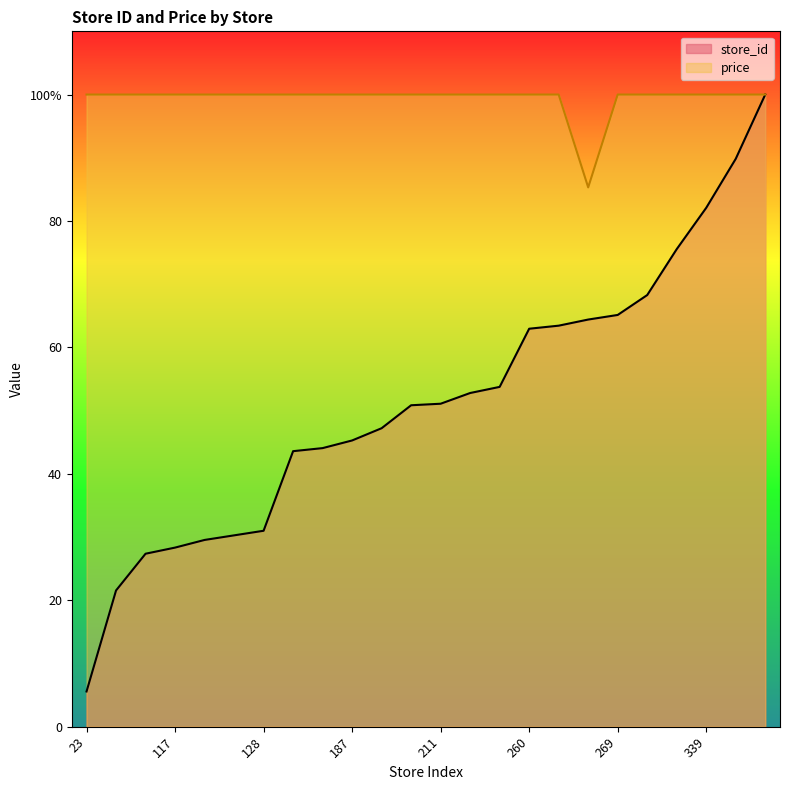

How many categories are shown in the chart?

24